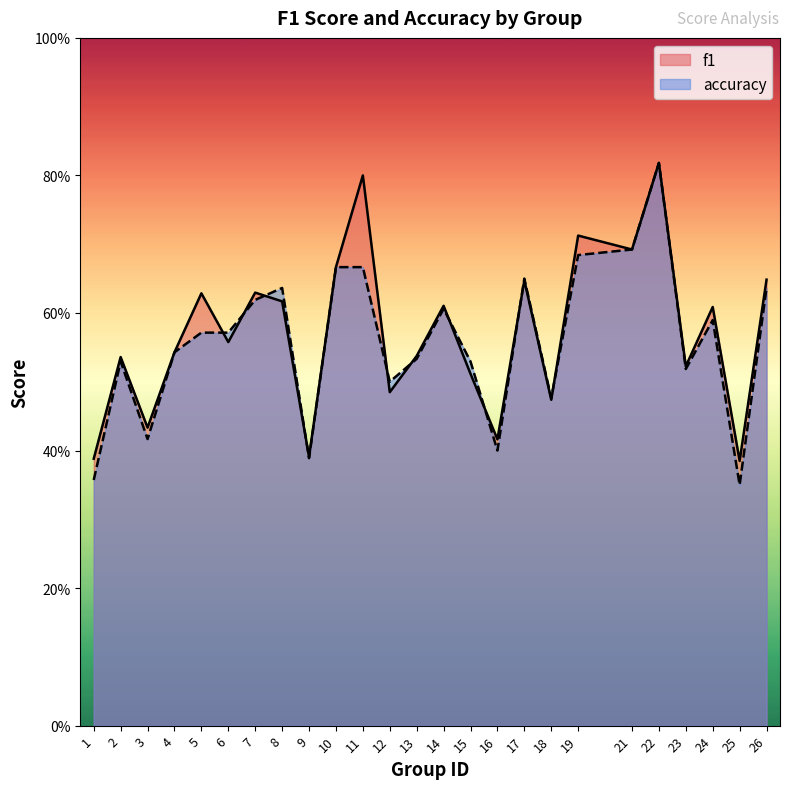

What is the smallest value displayed?

0.3